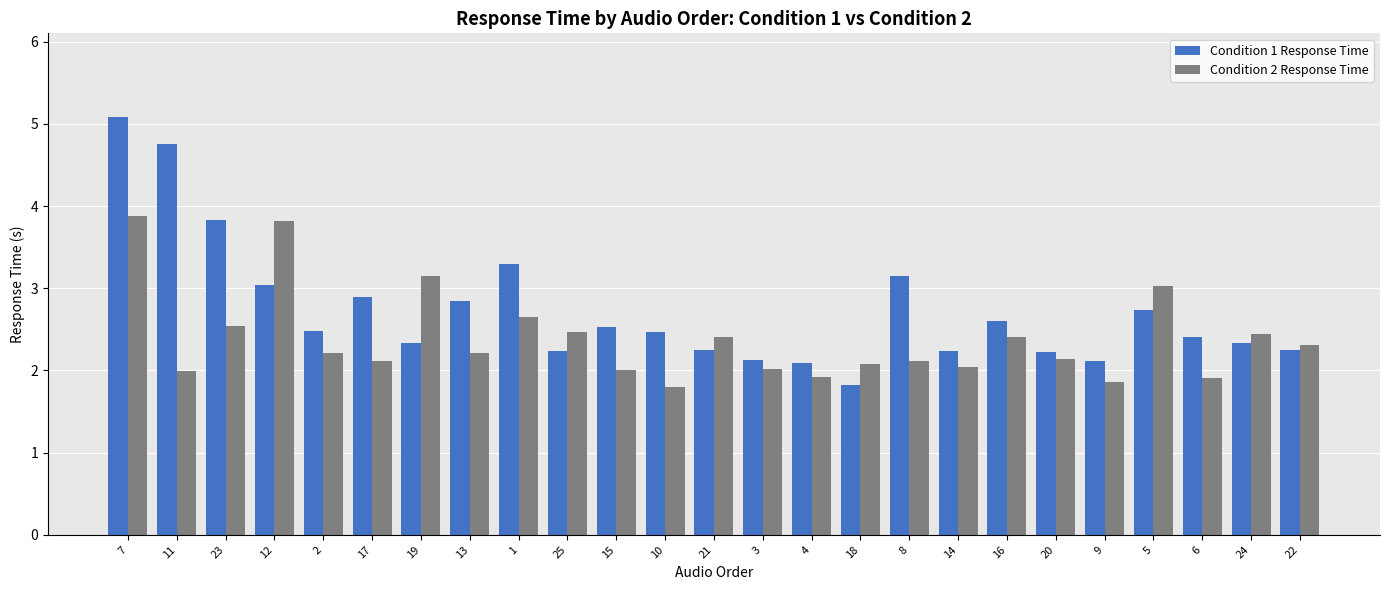

What is the greatest value displayed?

5.1